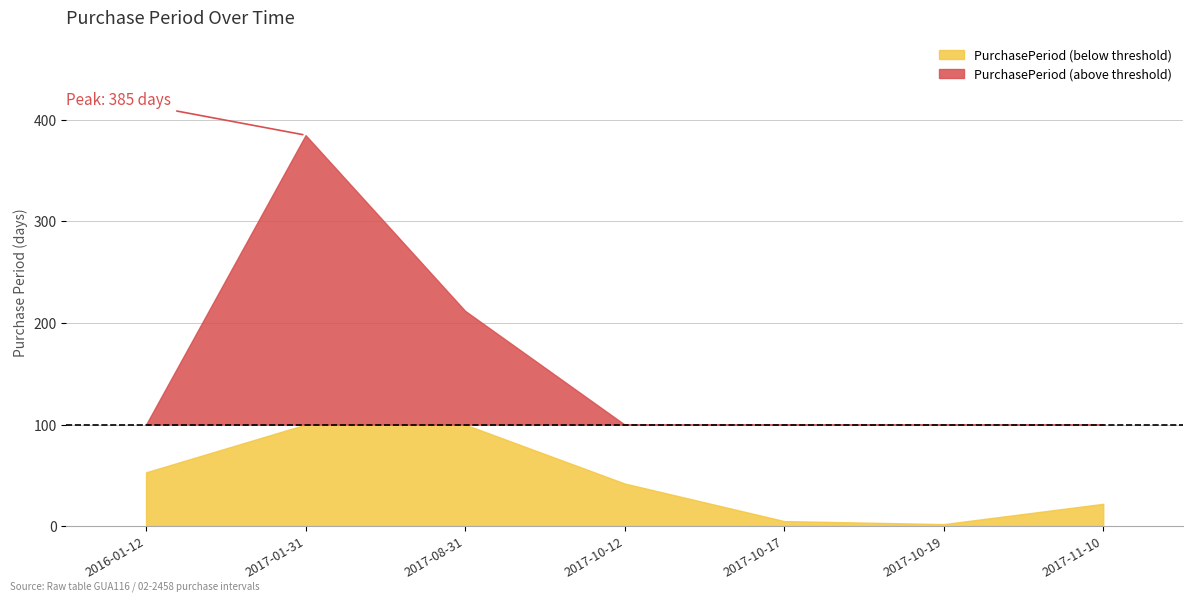

Reading left to right, list all the values displayed in this chart.

53	385	212	42	5	2	22